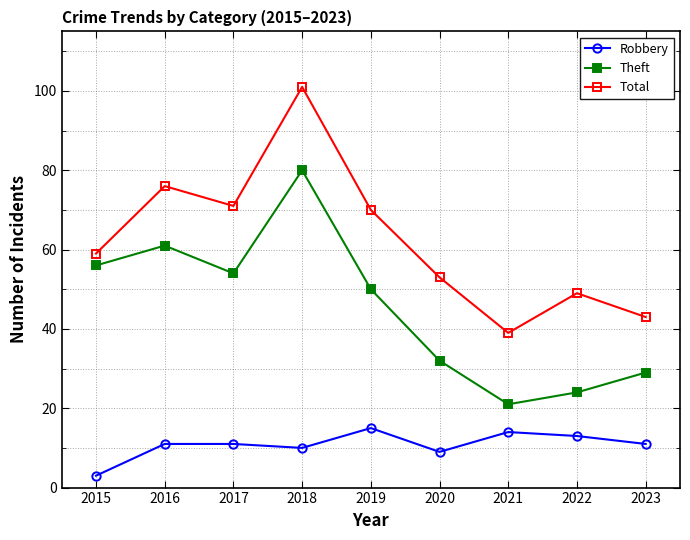

Which series has the largest total across all categories?

Total